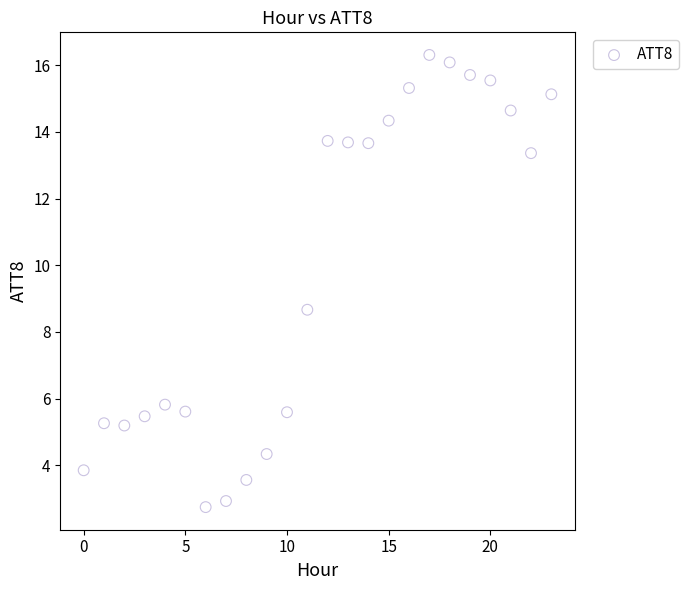

What is the range of Y values (max minus min)?

13.6